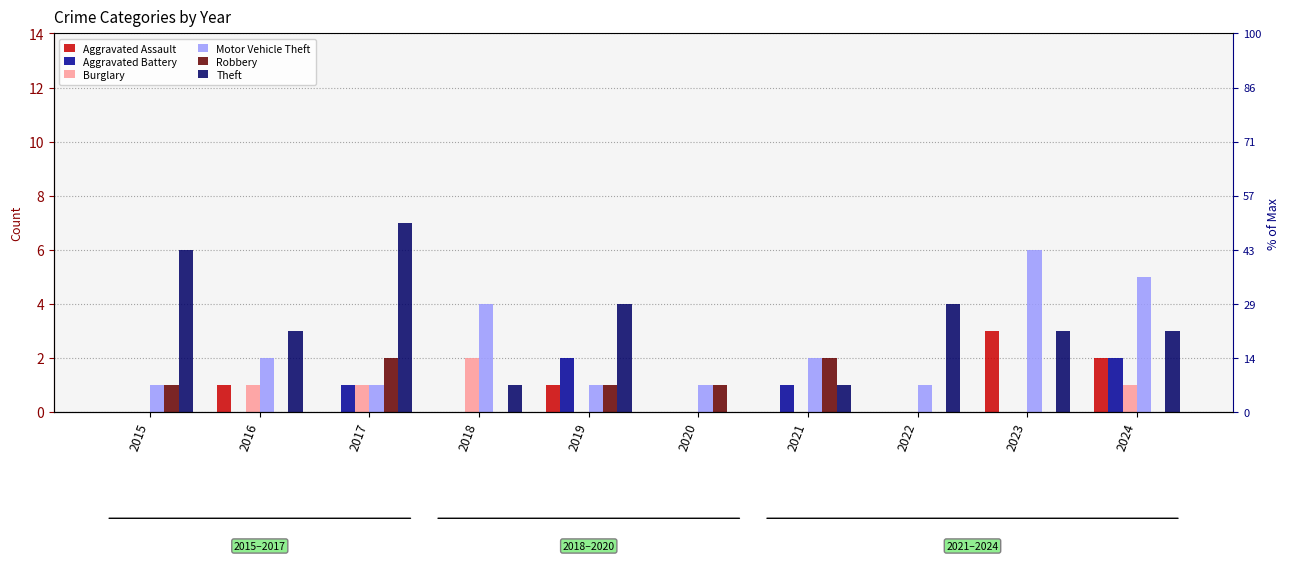

True or false: Aggravated Assault has a value of 0 at 2021.

True